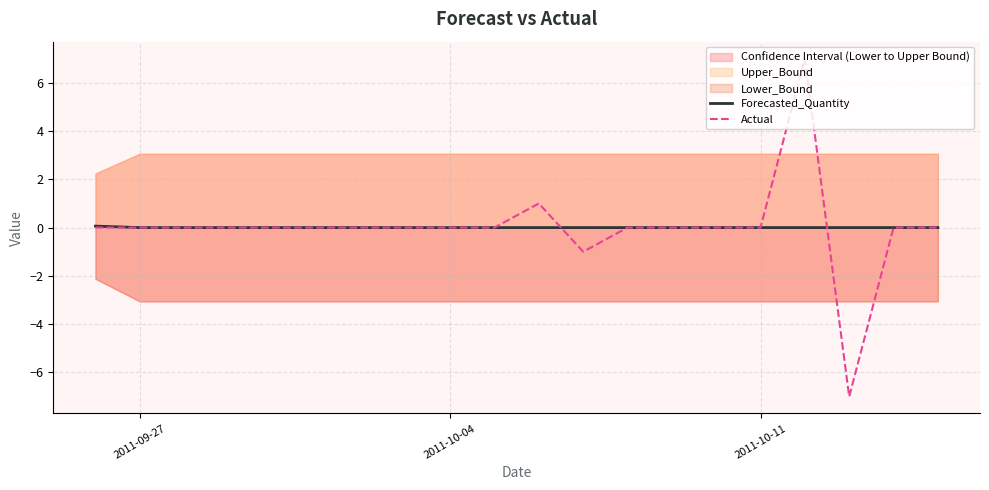

True or false: Actual has more than 2 interior local peaks.

False